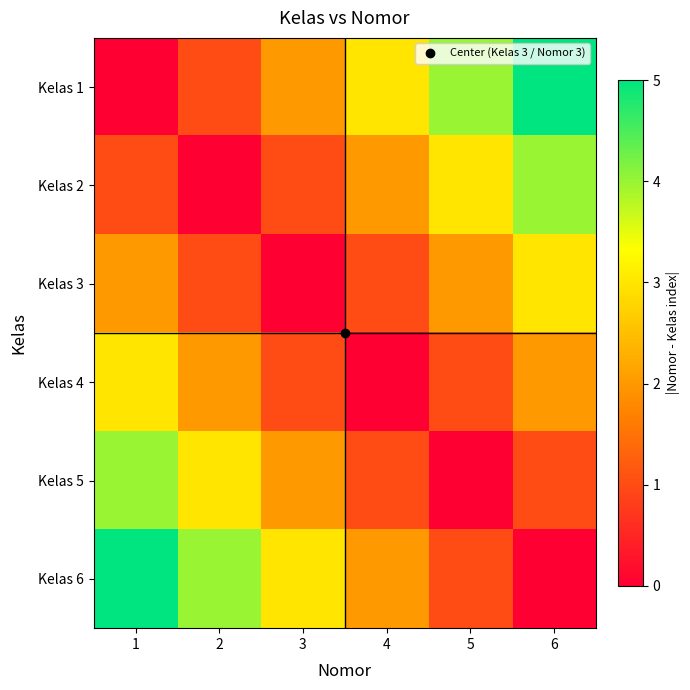

Reading right to left, transcribe all the data shown in this chart.

Kelas 1: 6=5	5=4	4=3	3=2	2=1	1=0
Kelas 2: 6=4	5=3	4=2	3=1	2=0	1=1
Kelas 3: 6=3	5=2	4=1	3=0	2=1	1=2
Kelas 4: 6=2	5=1	4=0	3=1	2=2	1=3
Kelas 5: 6=1	5=0	4=1	3=2	2=3	1=4
Kelas 6: 6=0	5=1	4=2	3=3	2=4	1=5